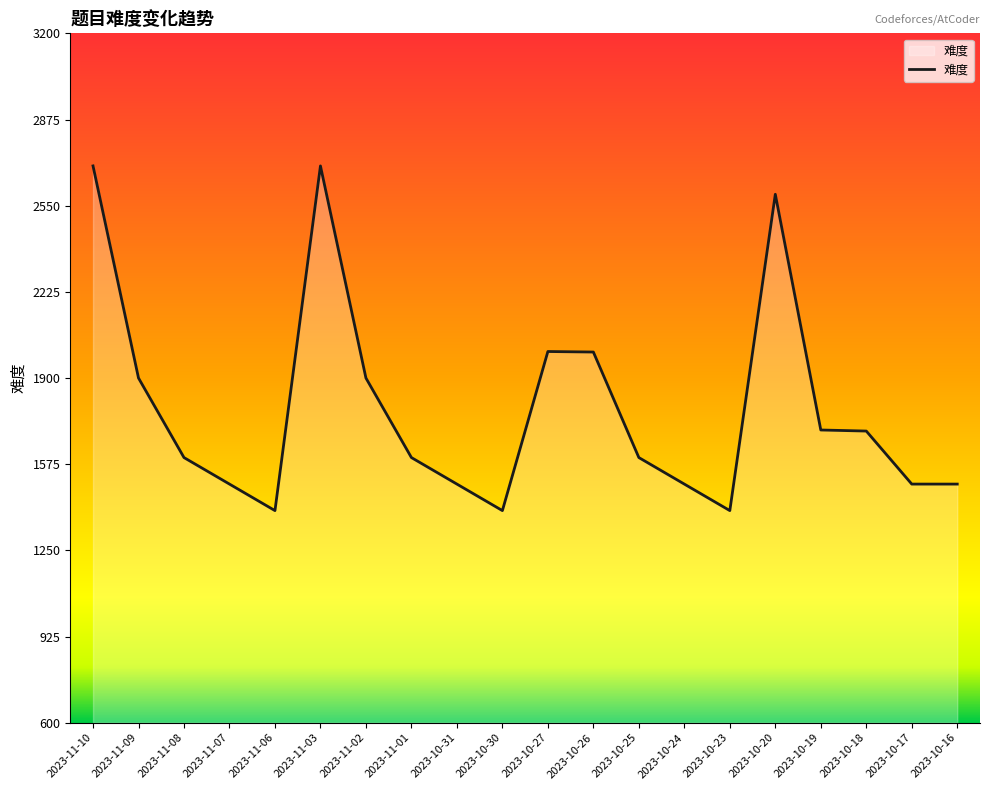

Does the chart have visible grid lines?

No